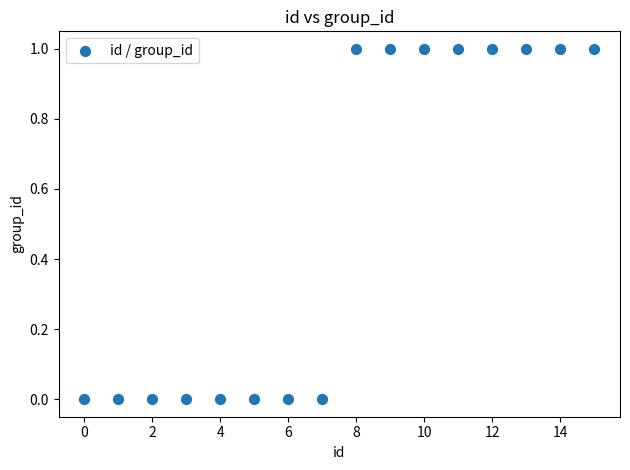

Count the number of points in this scatter plot.

16